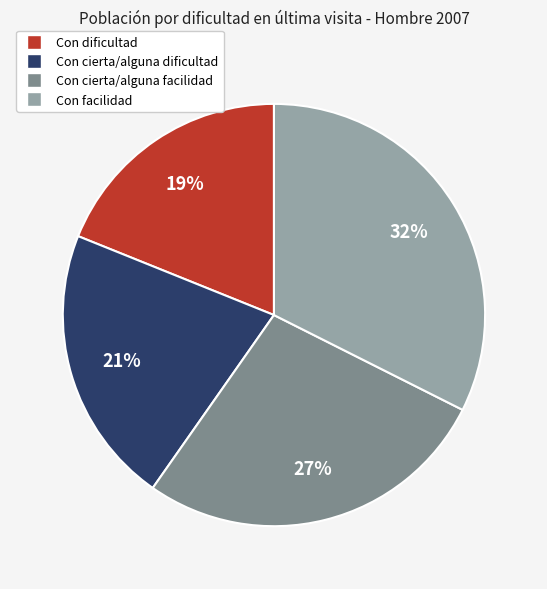

Is the sum of Con dificultad and Con cierta/alguna facilidad greater than half?

No